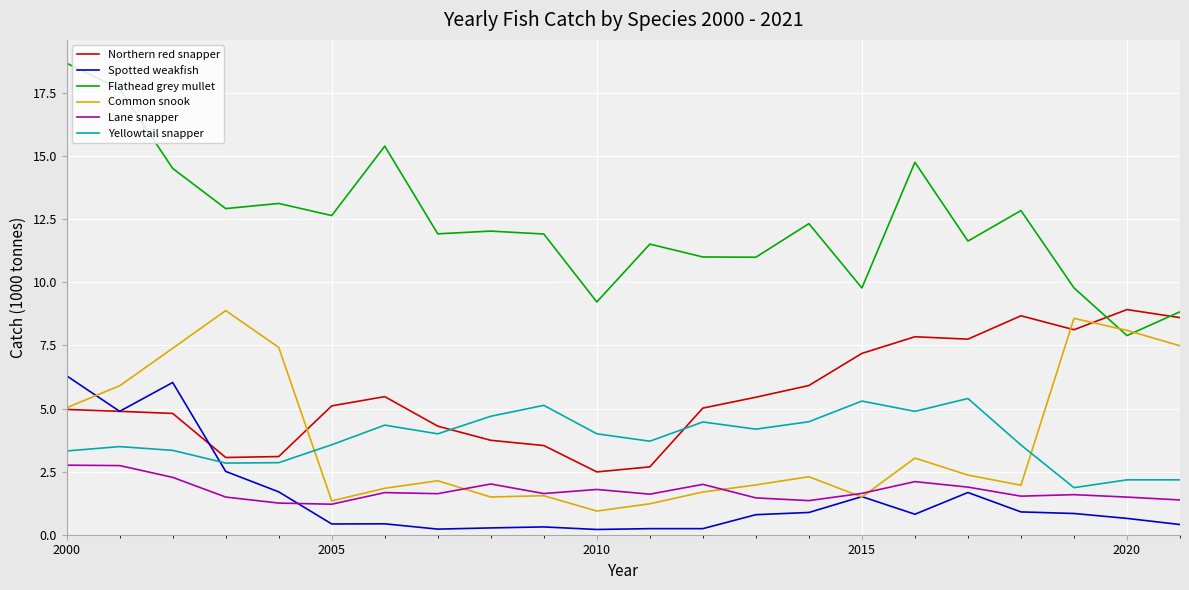

Which series has the widest spread of values?

Flathead grey mullet